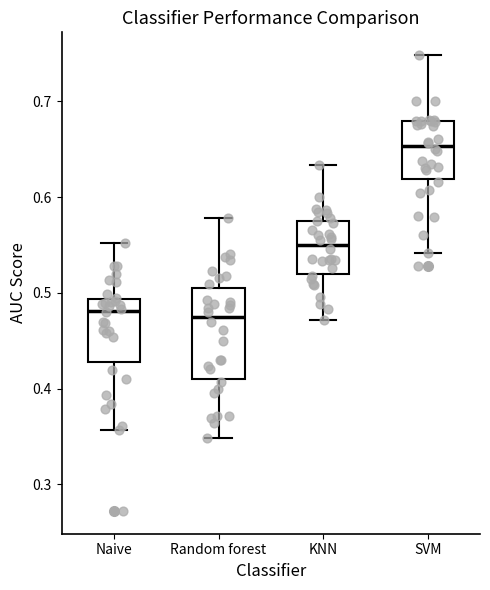

Reading left to right, transcribe this box plot: for each box, give where its median line is, the range the box spans, and where its two whiskers end, as read against the y-axis. The values are not printed on the chart, so give them approximately, as read against the axis.

Naive: median 0.48, box 0.43 to 0.49, whiskers 0.36 to 0.55
Random forest: median 0.48, box 0.41 to 0.51, whiskers 0.35 to 0.58
KNN: median 0.55, box 0.52 to 0.57, whiskers 0.47 to 0.63
SVM: median 0.65, box 0.62 to 0.68, whiskers 0.54 to 0.75